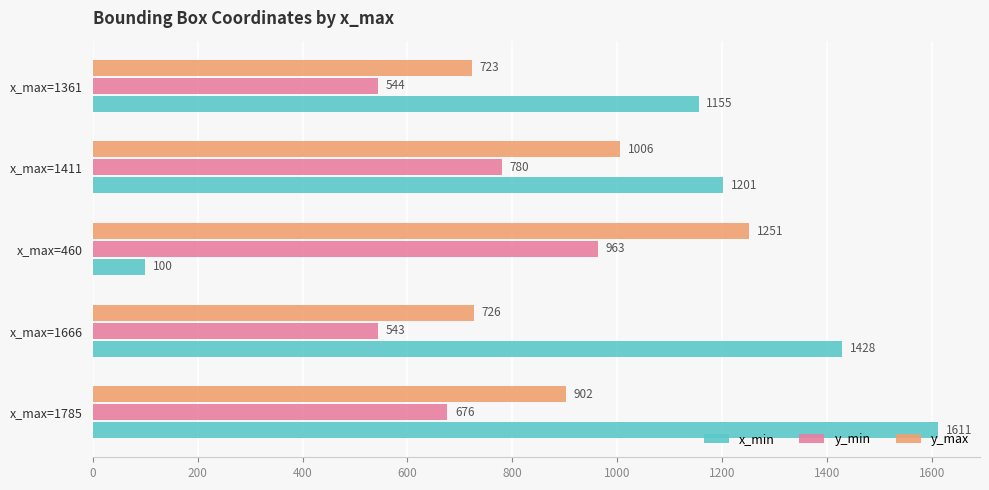

At which label is y_max closest to 987?

x_max=1411